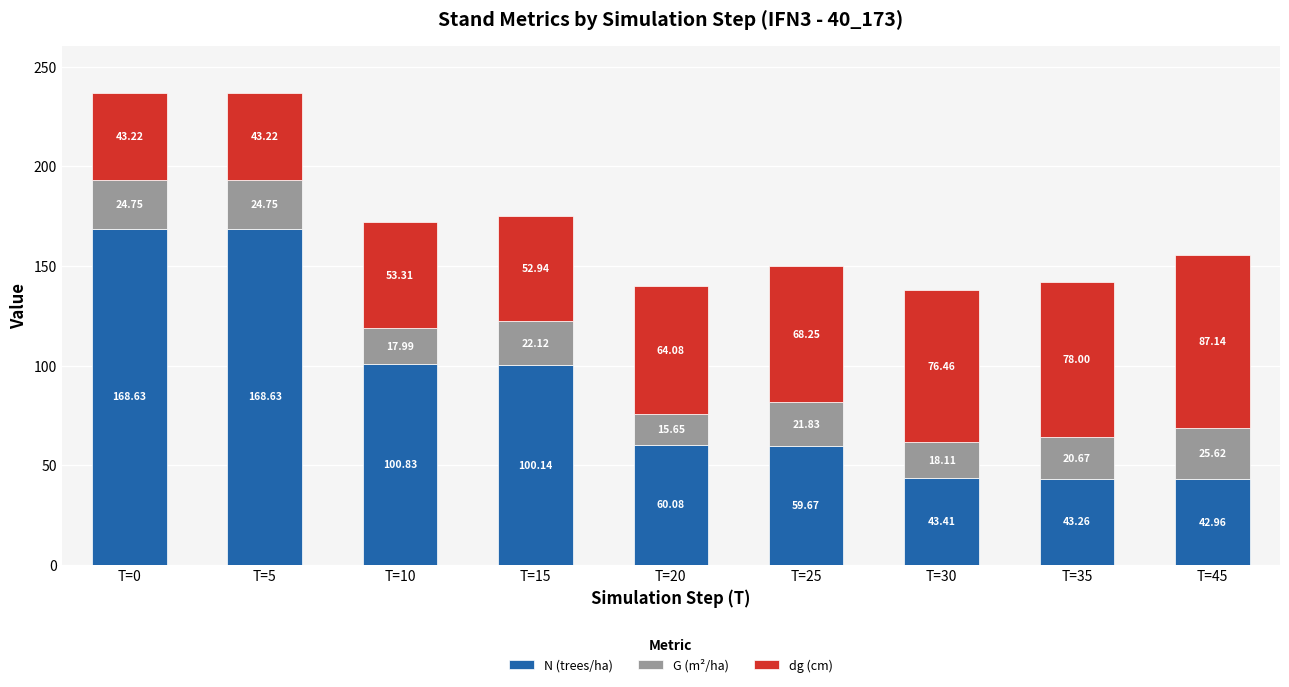

Where does the N (trees/ha) series first go above 60?

T=0